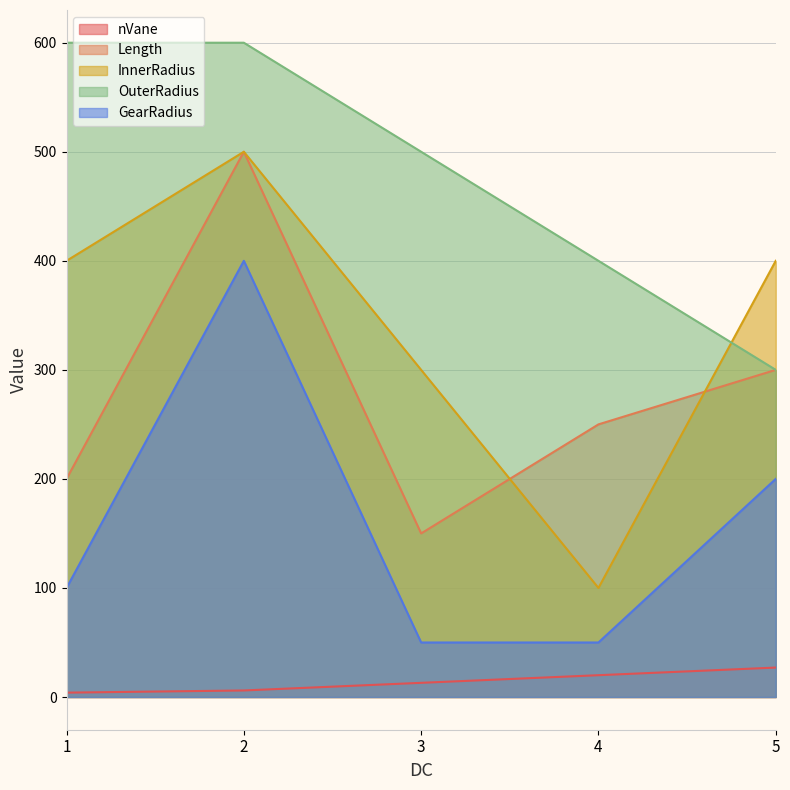

The OuterRadius series shows 355 at 2. True or false?

False